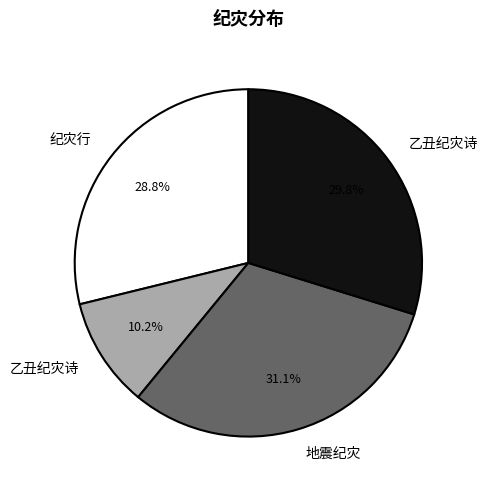

Is there any slice that represents more than half of the pie?

No